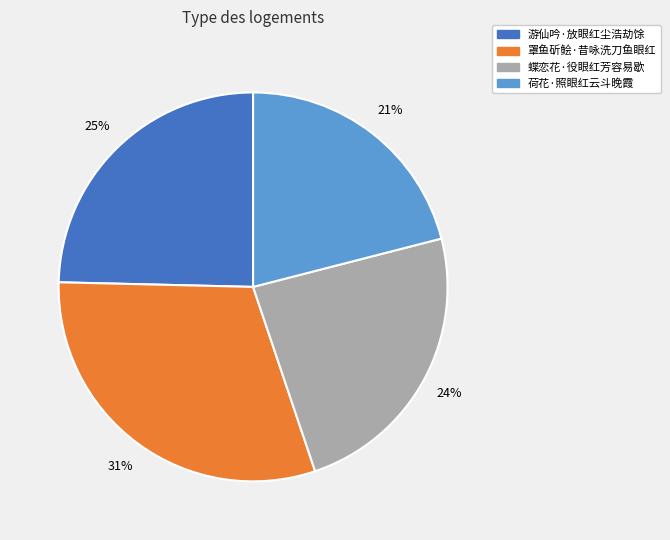

To the nearest percent, what is the average slice percentage?

25%